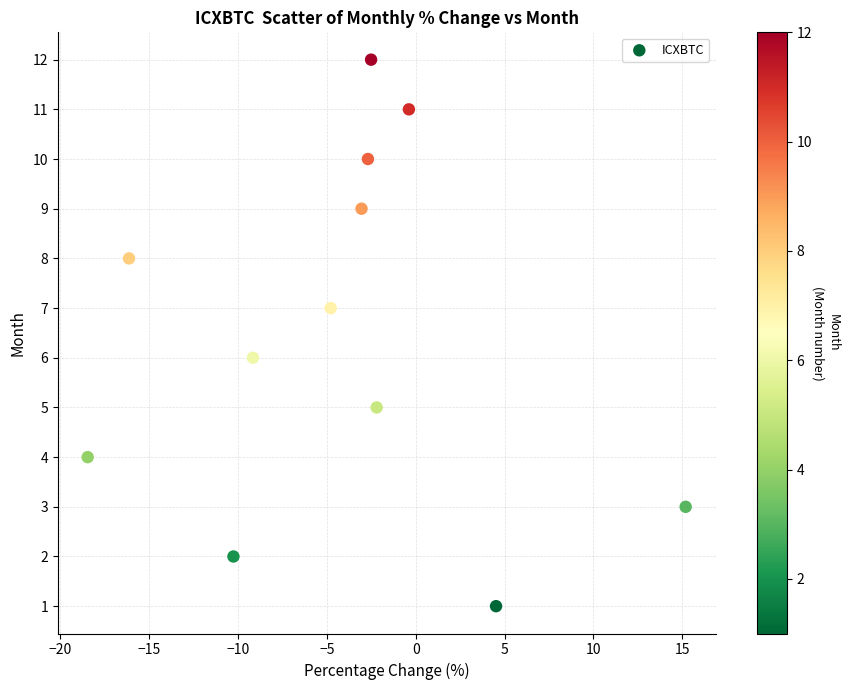

What is the range of Y values (max minus min)?

11